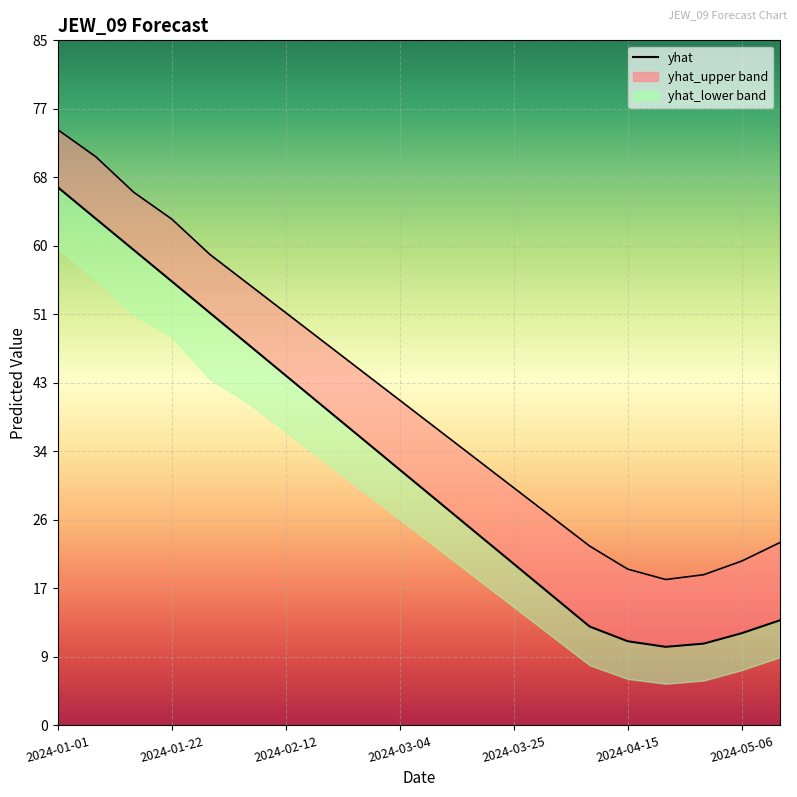

At which category does the chart reach its minimum across all series?

16